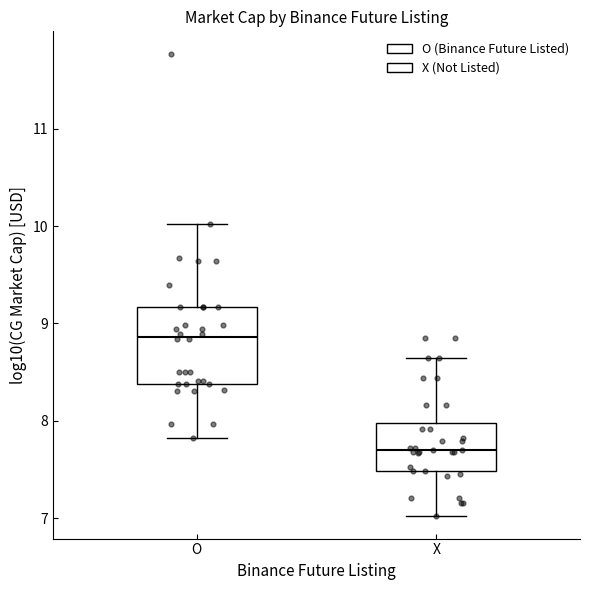

Where does the median line of the box for O sit on the y-axis? The values are not printed on the chart, so give them approximately, as read against the axis.

8.9